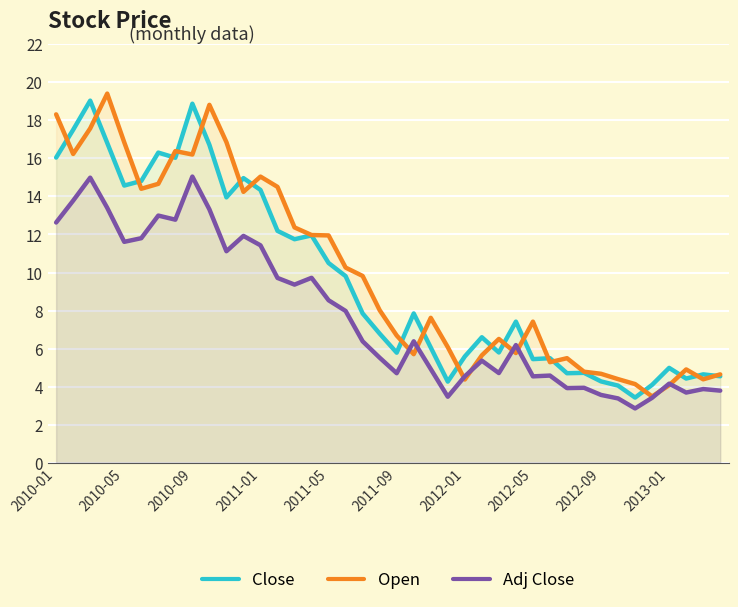

What is the spread (max minus min) of values at 2012-09?

1.1